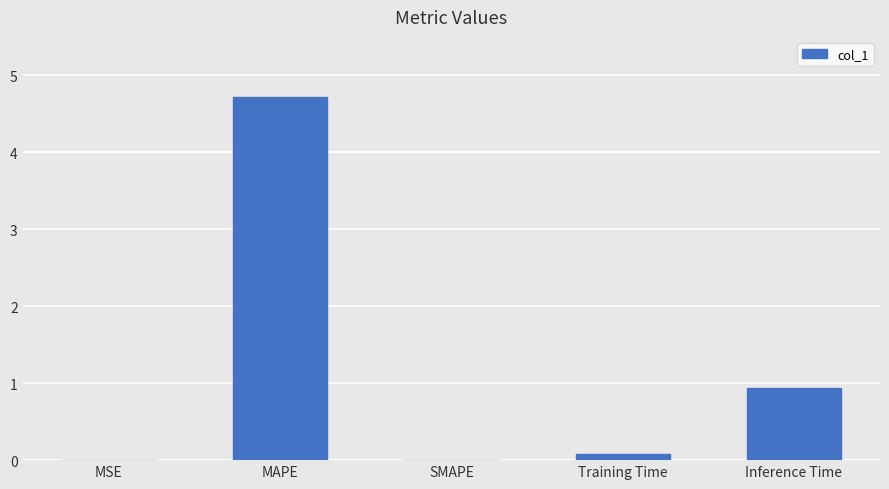

What is the difference between the values at Training Time and Inference Time?

0.9